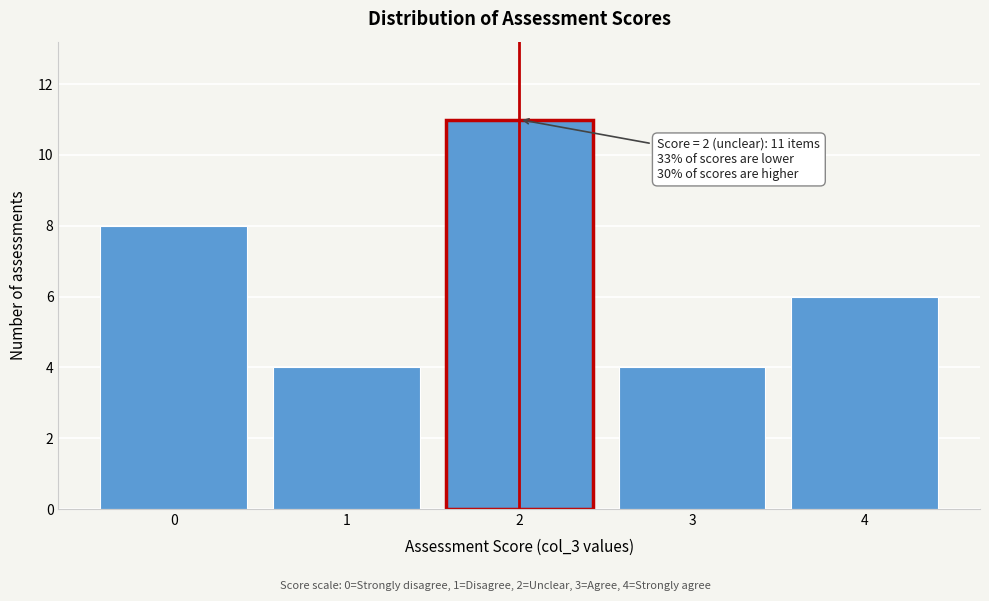

Which range on the x-axis has the tallest bar?

1.5 to 2.5